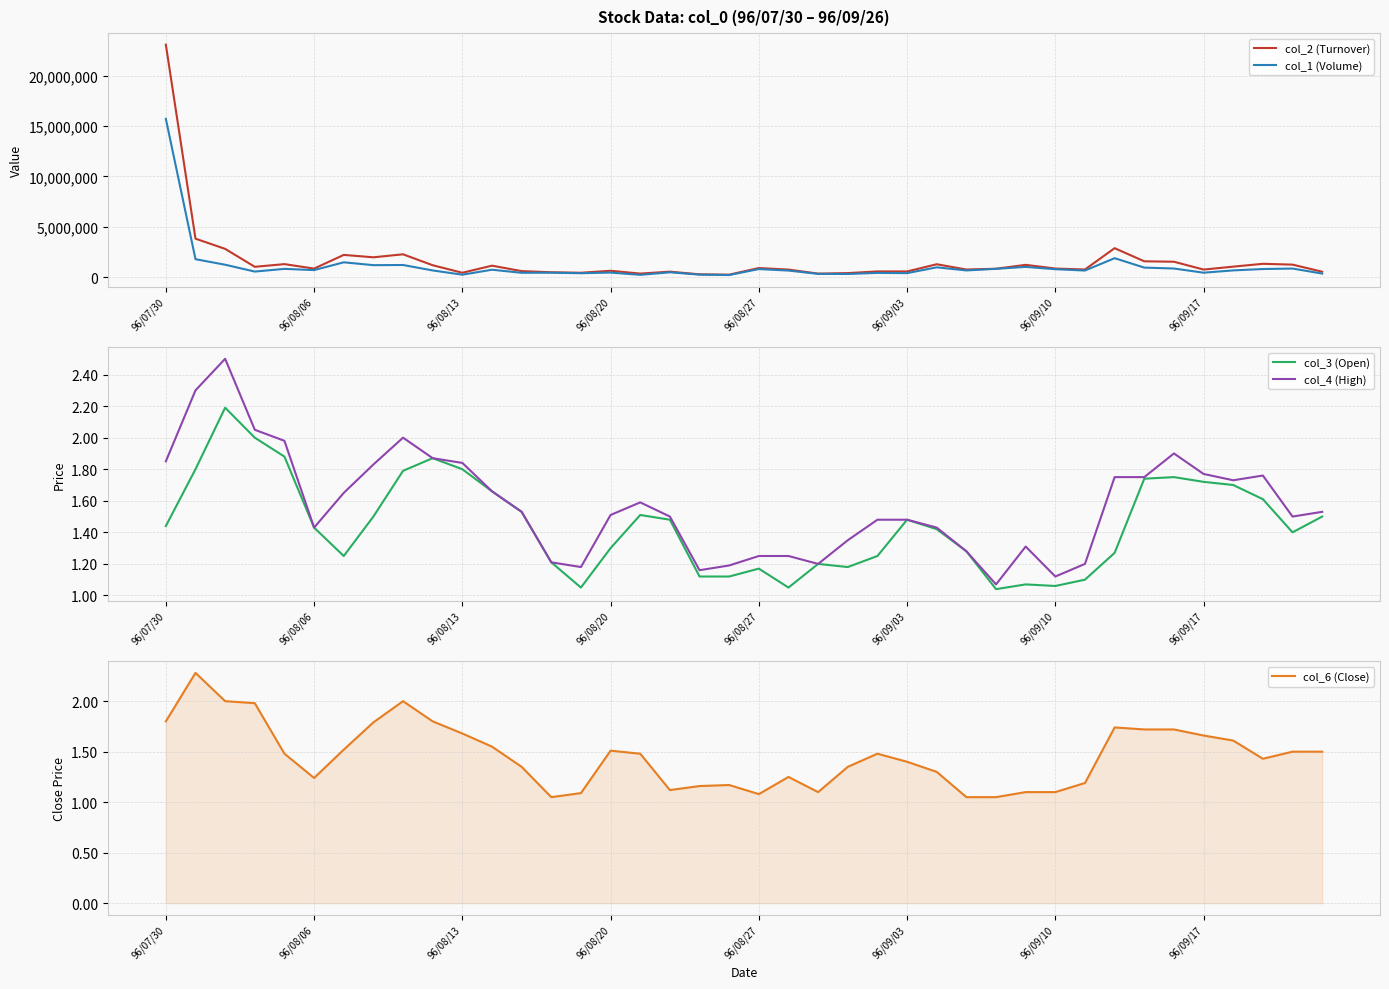

True or false: col_3 (Open) has a value of 2.5 at 96/09/03.

False